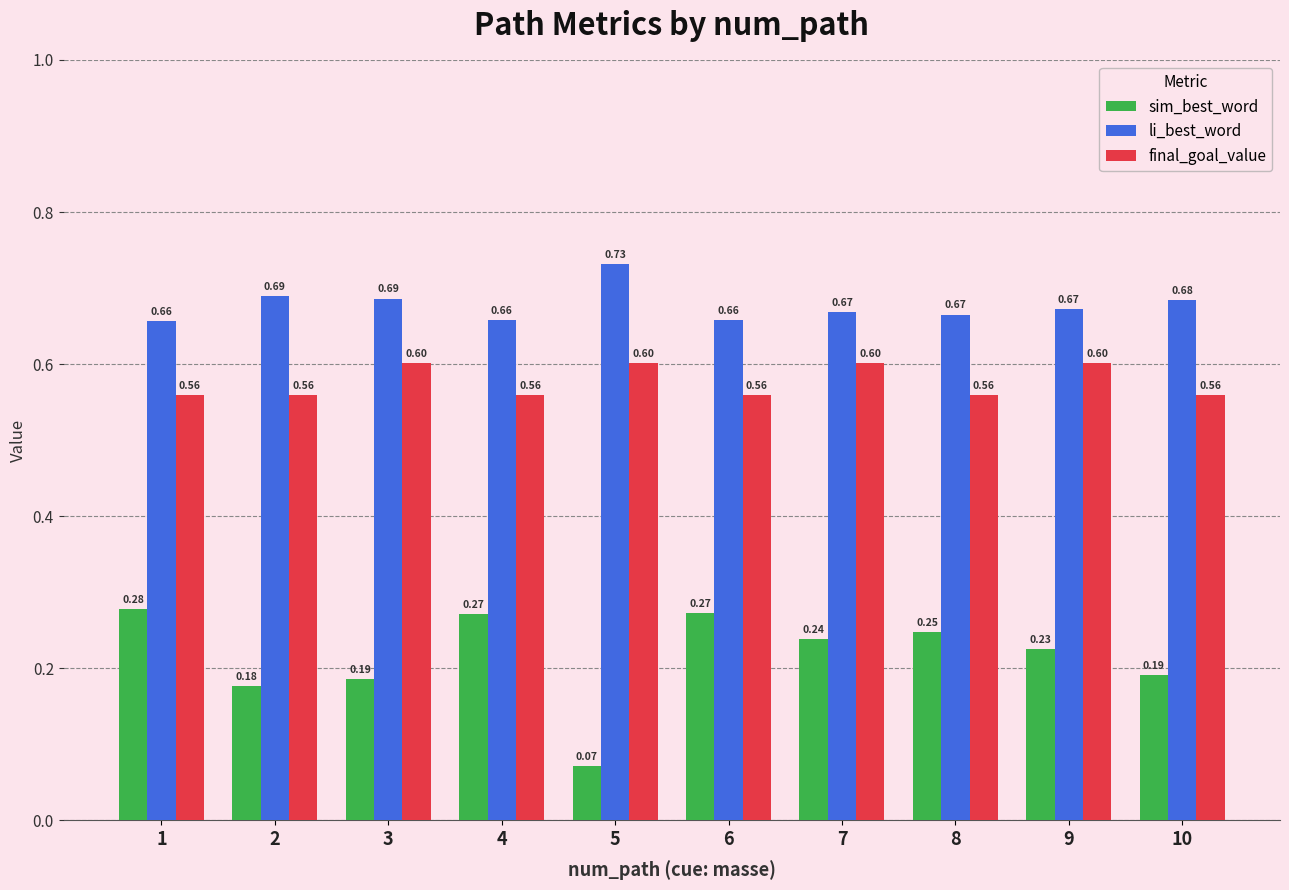

At 7, list the series in order from smallest to largest.

sim_best_word, final_goal_value, li_best_word